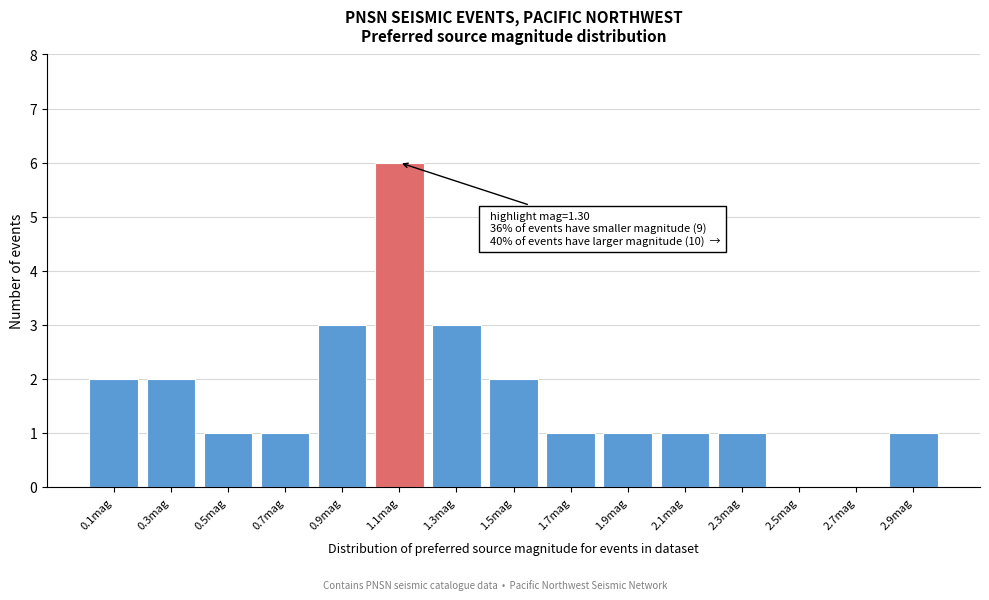

Reading left to right, list all the values displayed in this chart.

0.1mag=2	0.3mag=2	0.5mag=1	0.7mag=1	0.9mag=3	1.1mag=6	1.3mag=3	1.5mag=2	1.7mag=1	1.9mag=1	2.1mag=1	2.3mag=1	2.5mag=0	2.7mag=0	2.9mag=1